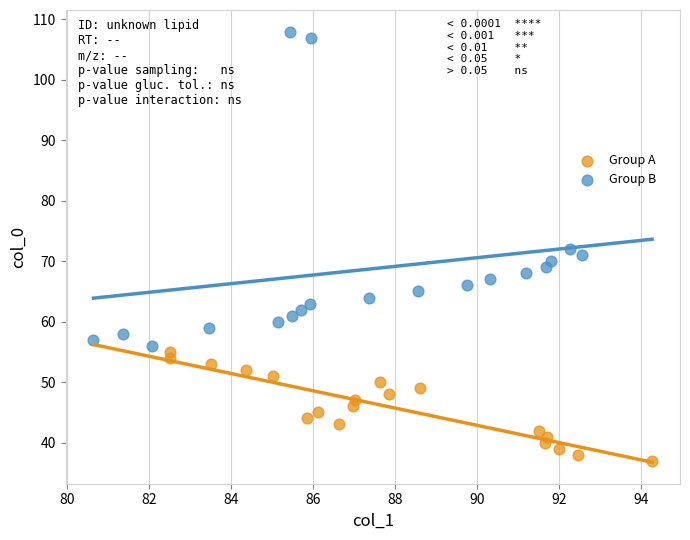

Which series has the widest spread of Y values?

Group B